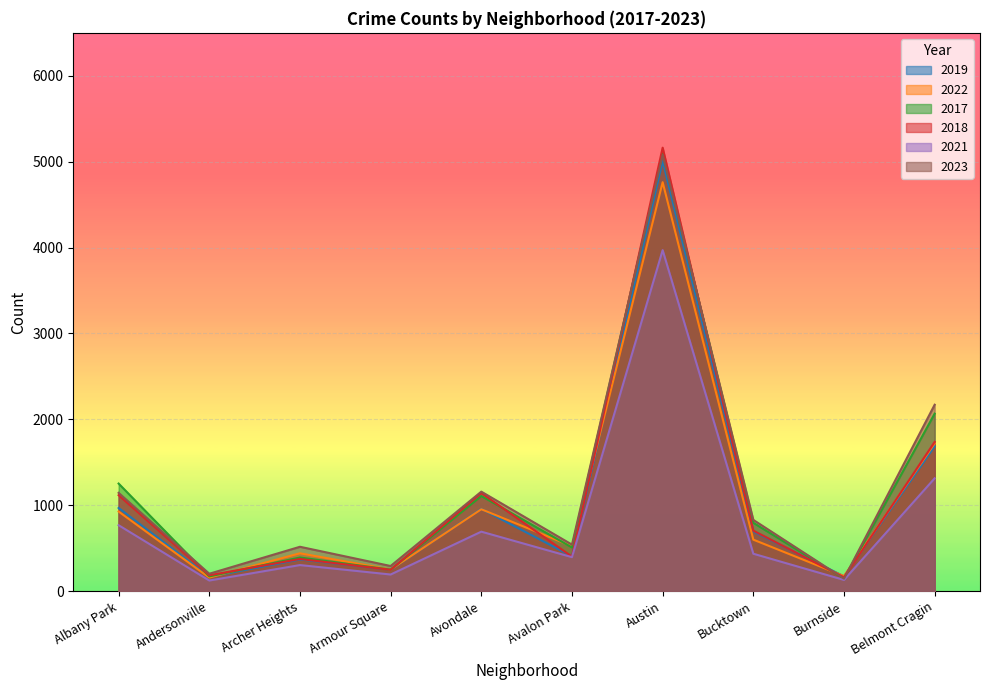

Does the chart display data point markers on the line(s)?

No